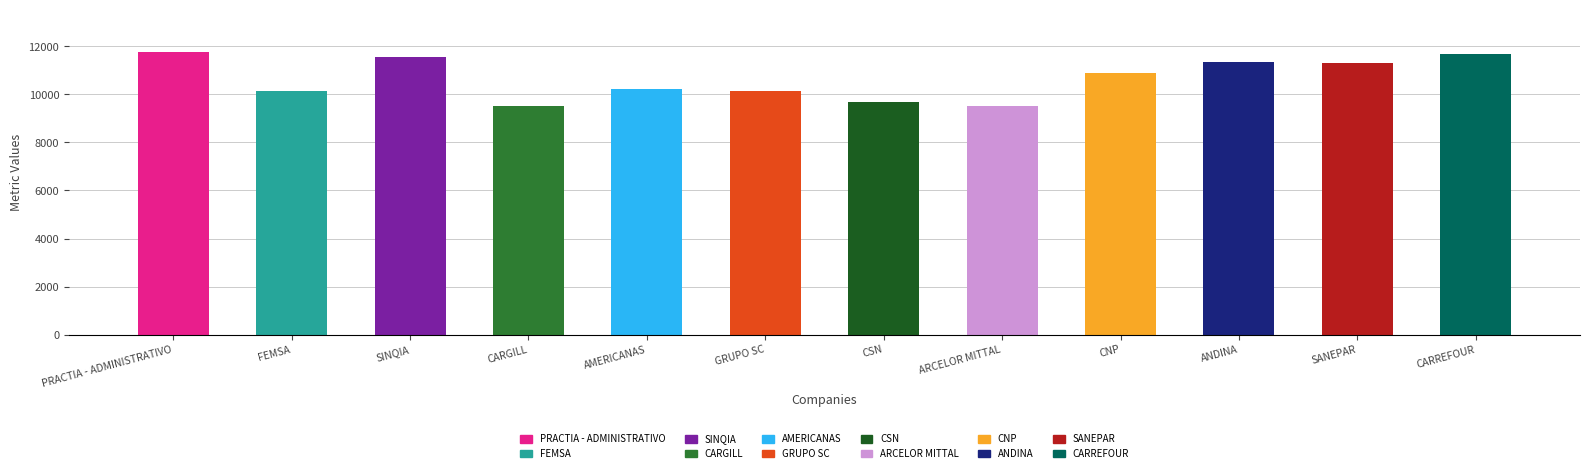

What is the approximate value at SANEPAR?

11303